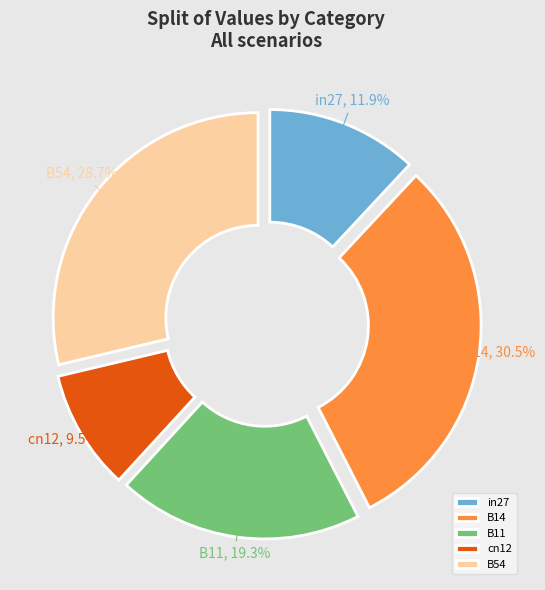

What is the smallest slice in the pie chart?

cn12